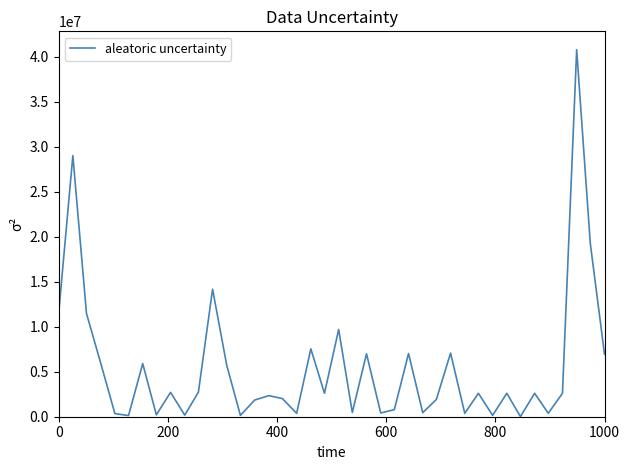

What is the difference between the maximum and minimum values?

40769300.0